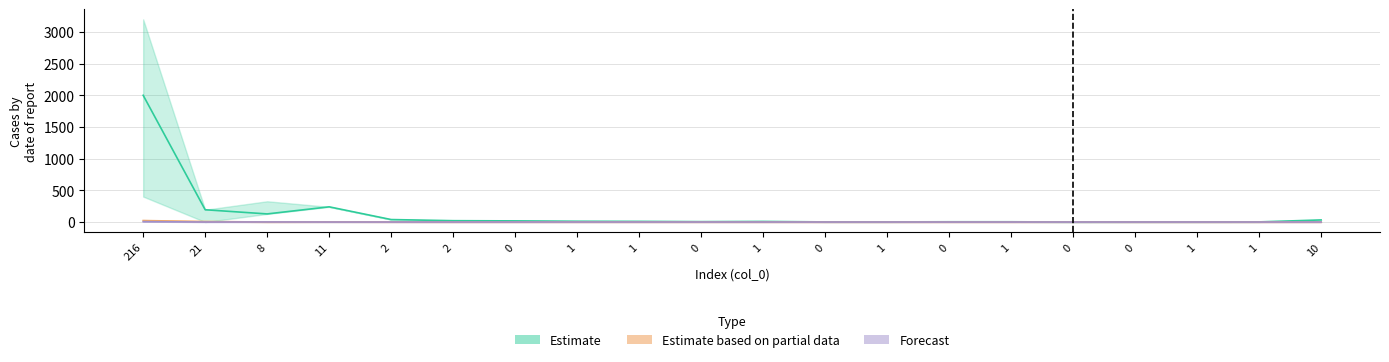

How many lines are shown in the chart?

3